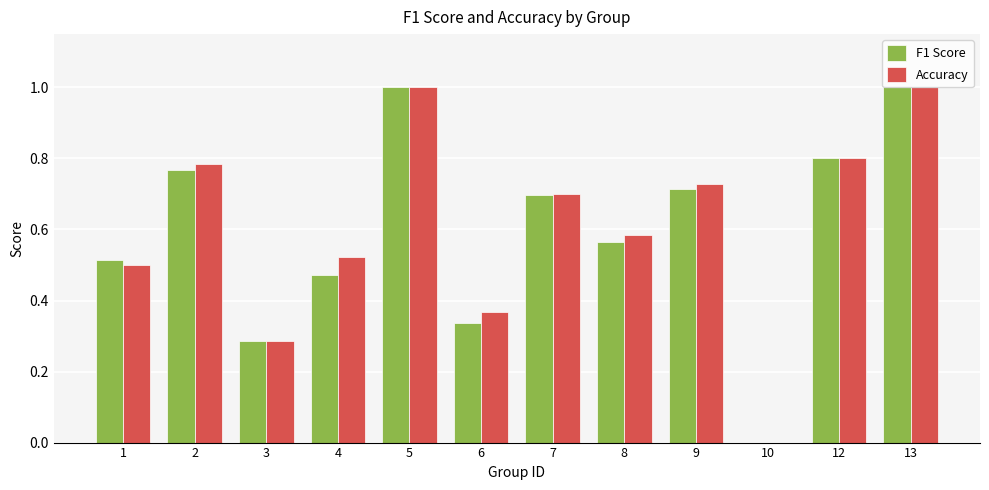

Are the bars grouped side by side (vs. stacked)?

Yes